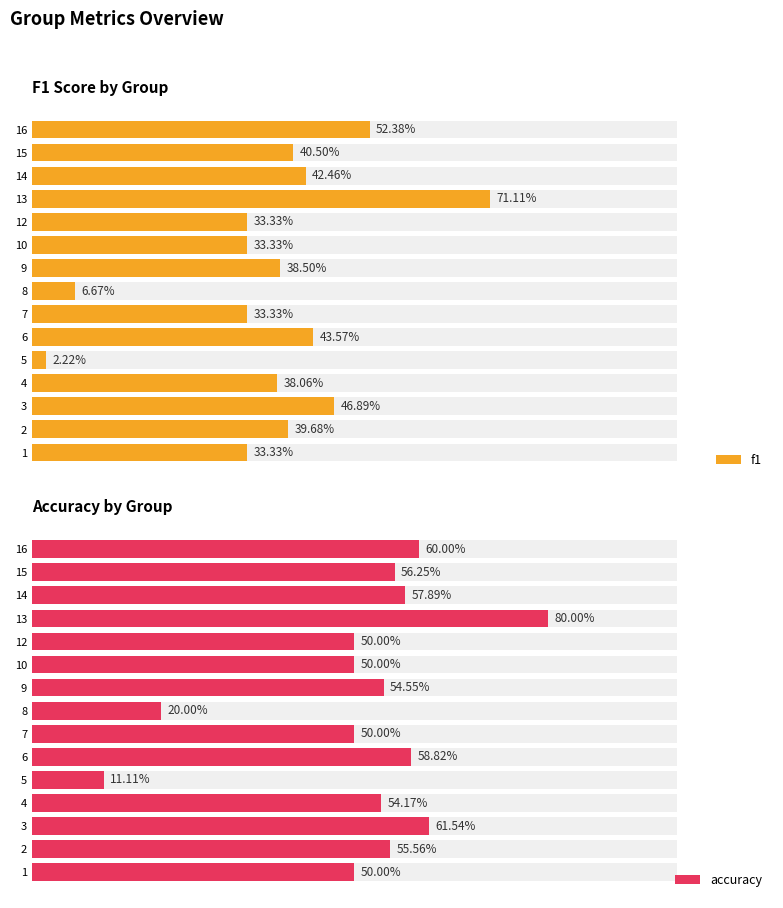

Is it true that f1 equals 0.2 at 14?

False